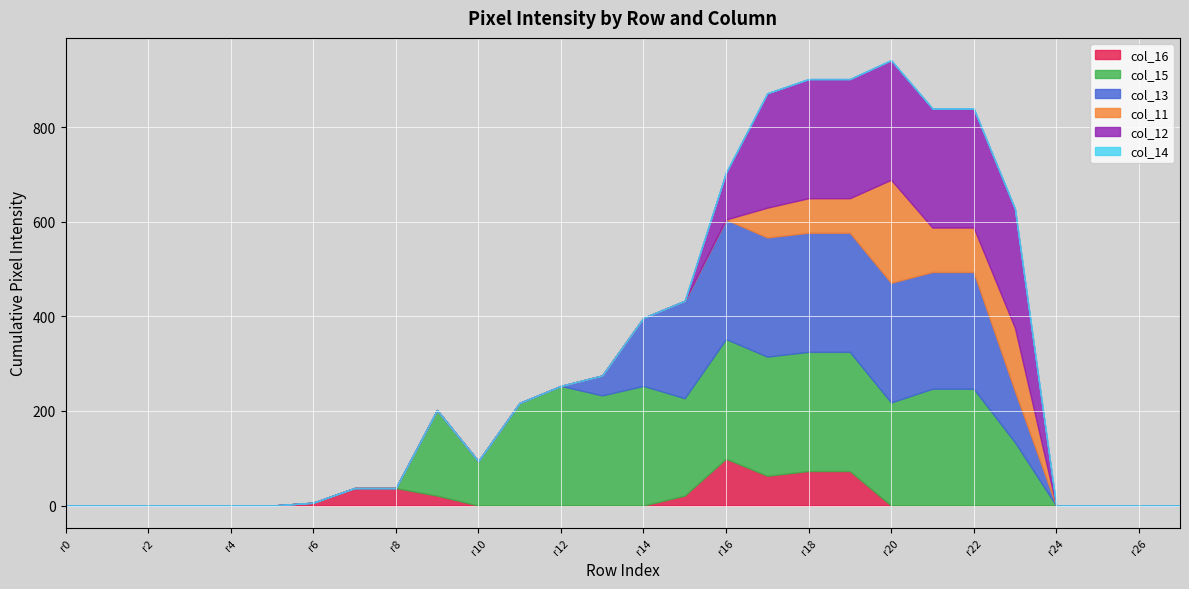

Does the chart display data point markers on the line(s)?

No